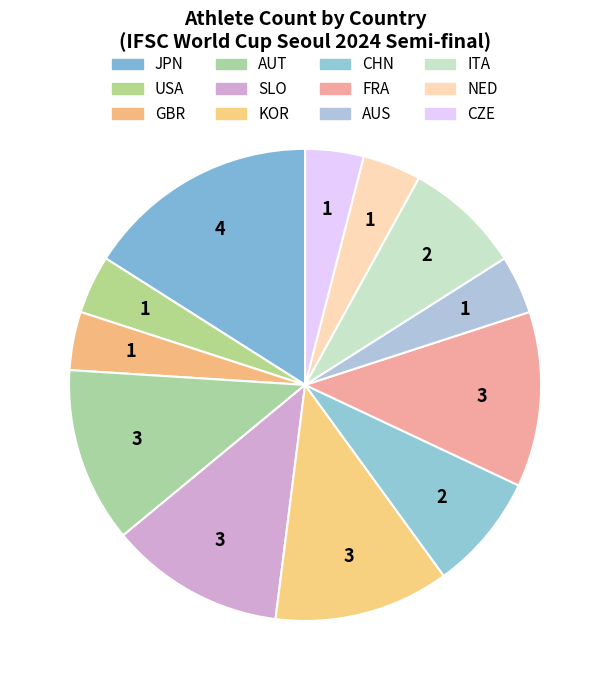

What percentage do GBR and CHN together represent?

12.0%